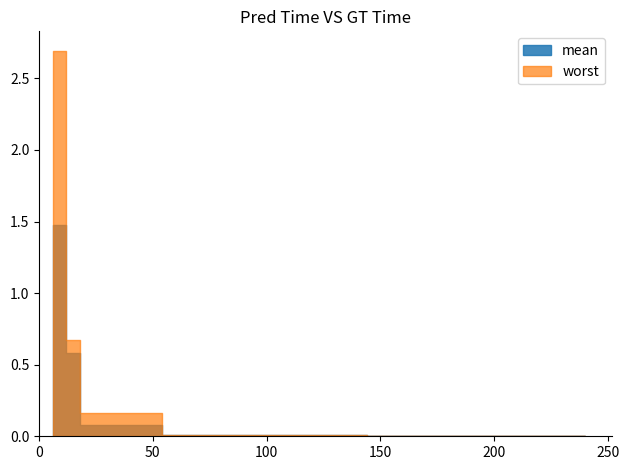

Reading left to right, list all the values displayed in this chart.

mean: 1.5	0.6	0.1	0.1	0.1	0.1	0.1	0.1	0.0	0.0	0.0	0.0	0.0	0.0	0.0	0.0	0.0	0.0	0.0	0.0	0.0	0.0	0.0	0.0	0.0	0.0	0.0	0.0	0.0	0.0	0.0	0.0	0.0	0.0	0.0	0.0	0.0	0.0	0.0	0.0
worst: 2.7	0.7	0.2	0.2	0.2	0.2	0.2	0.2	0.0	0.0	0.0	0.0	0.0	0.0	0.0	0.0	0.0	0.0	0.0	0.0	0.0	0.0	0.0	0.0	0.0	0.0	0.0	0.0	0.0	0.0	0.0	0.0	0.0	0.0	0.0	0.0	0.0	0.0	0.0	0.0